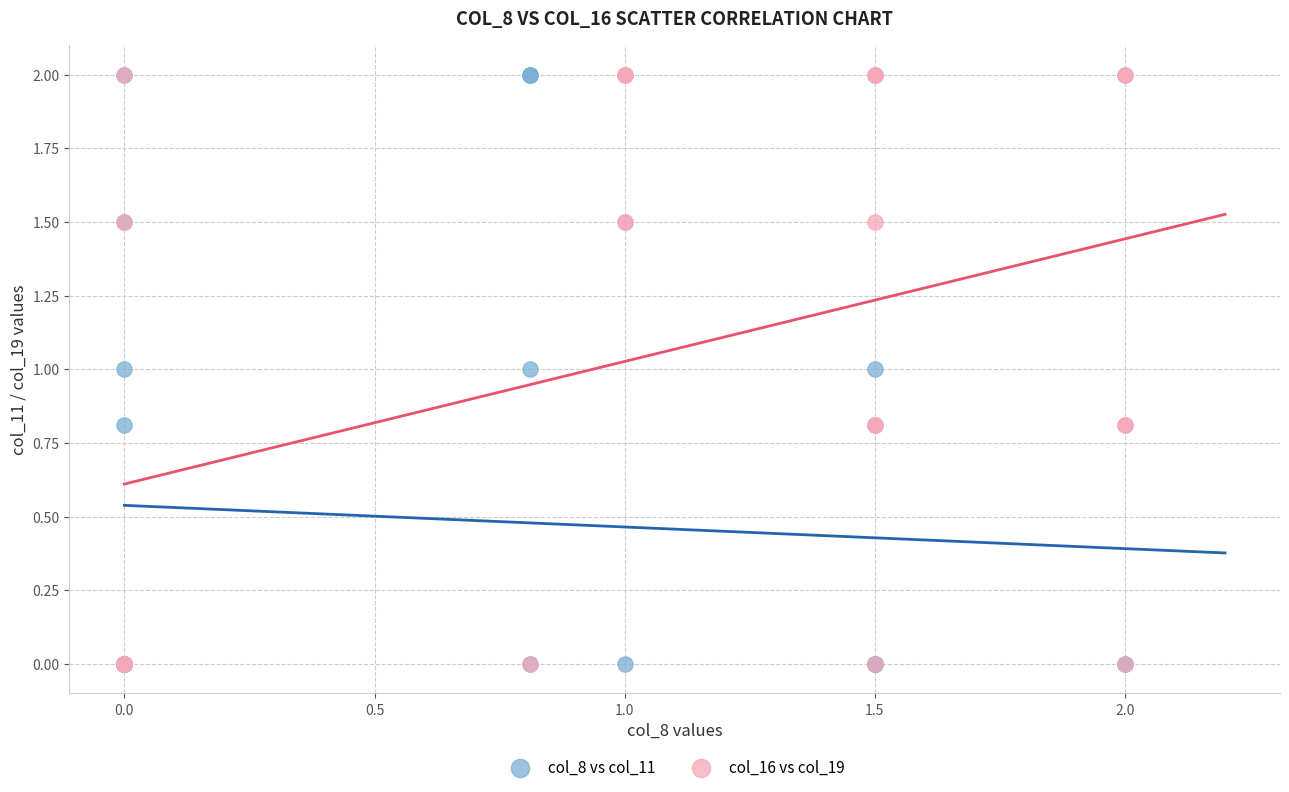

What are all the series names shown in the legend?

col_8 vs col_11, col_16 vs col_19